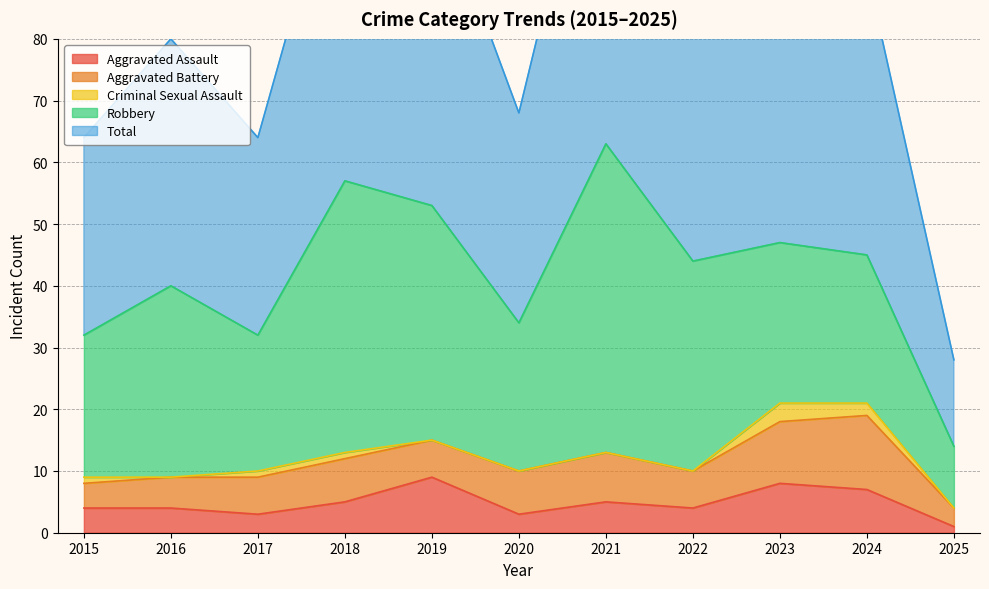

The value of Robbery at 2023 is 14. True or false?

False